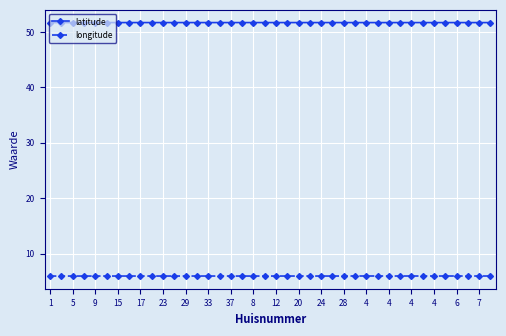

What is the maximum value shown in the chart?

51.7